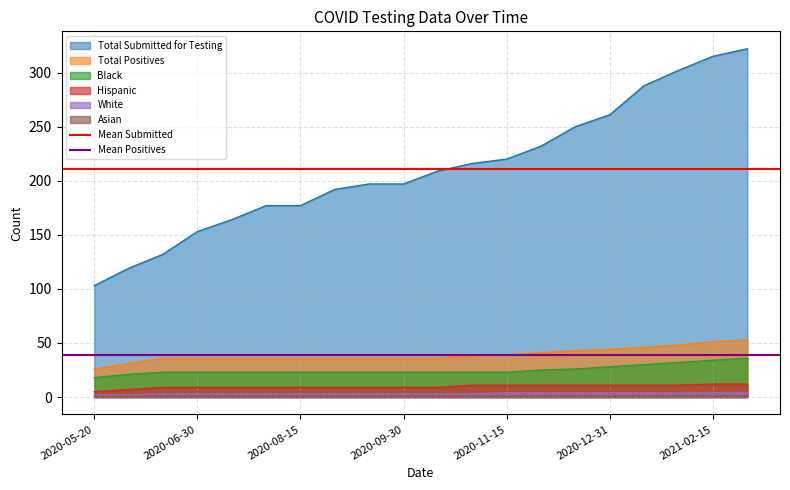

The Mean Submitted series shows 371.5 at 2020-06-30. True or false?

False